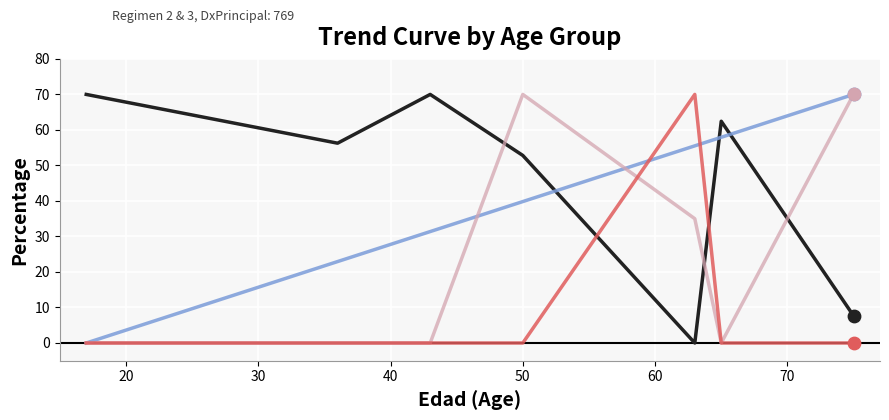

What is the maximum value shown in the chart?

70.0